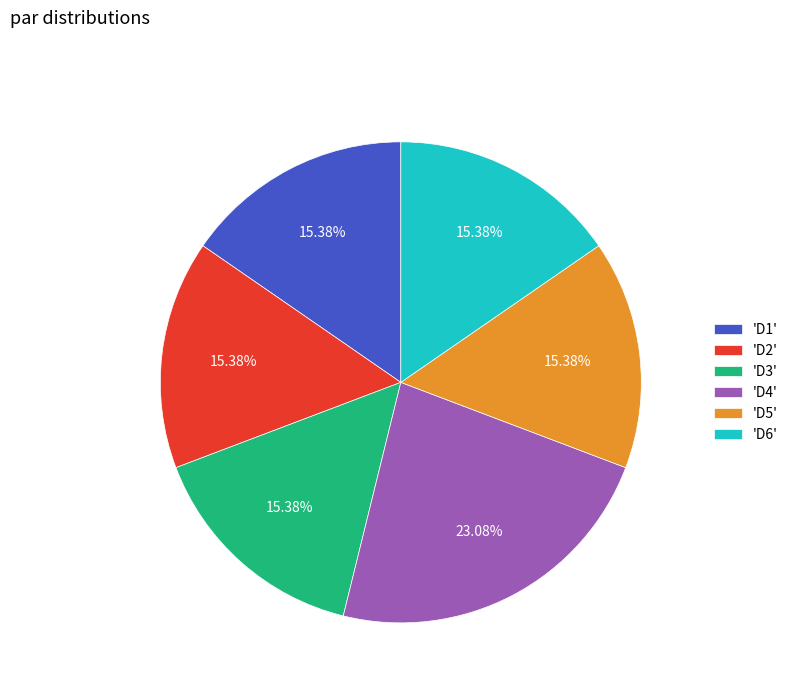

To the nearest percent, what is the average slice percentage?

17%